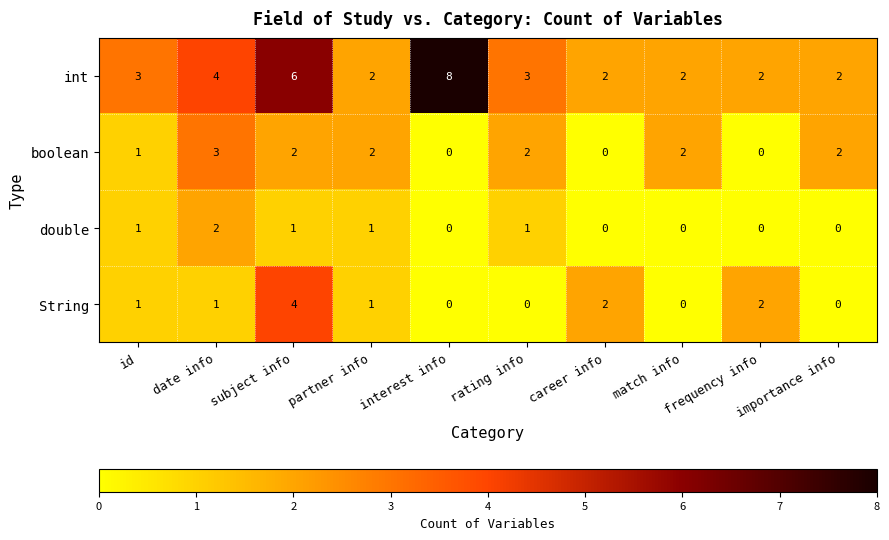

Count the number of categories in the chart.

10